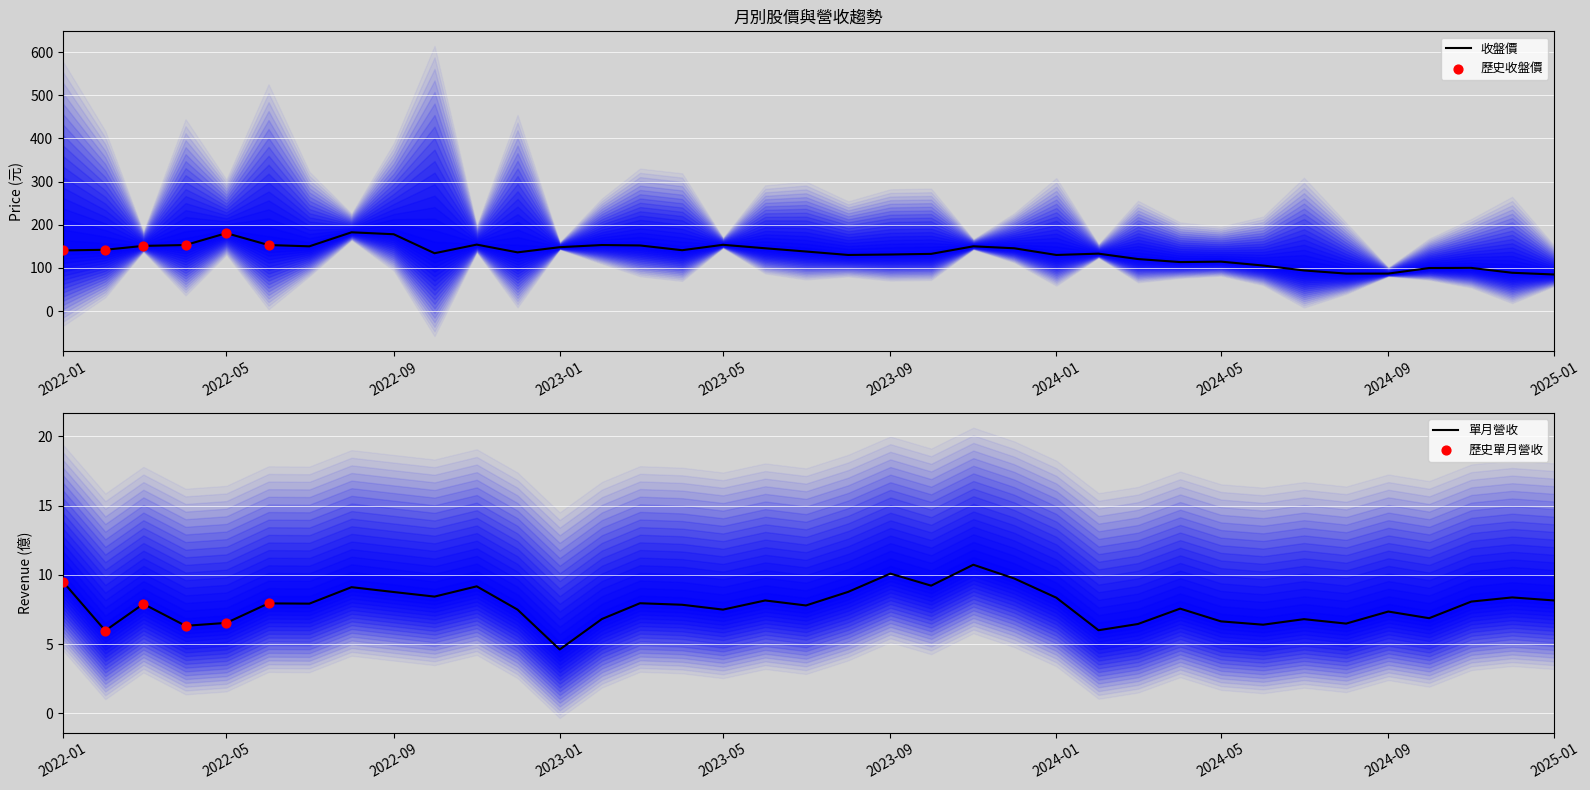

Which series has the widest spread of Y values?

收盤價